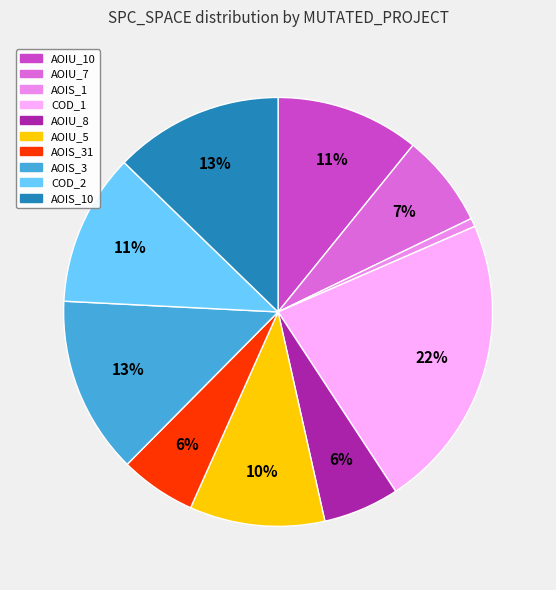

To the nearest percent, what is the average slice percentage?

10%